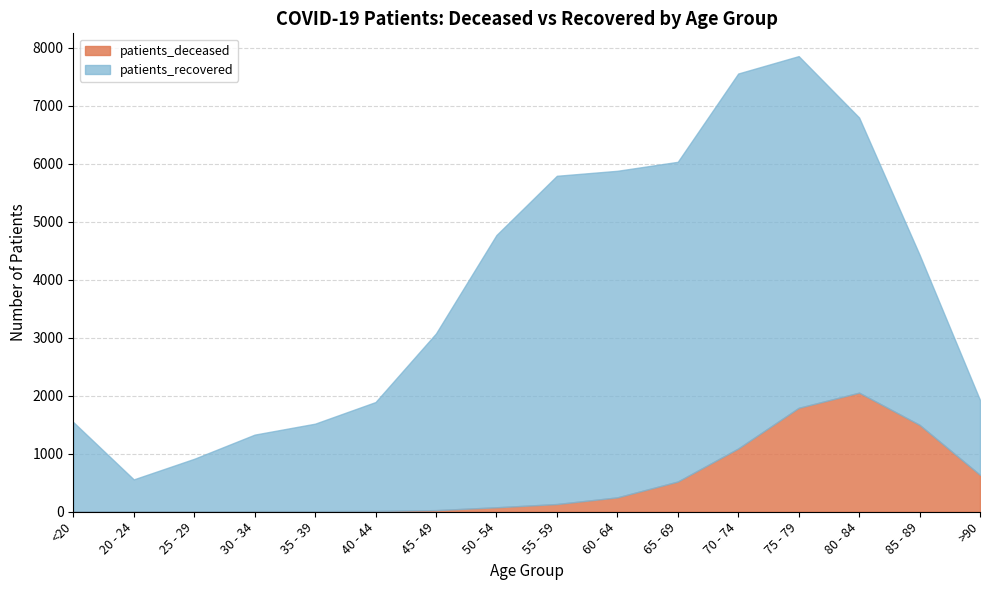

How many distinct data groups are displayed?

2